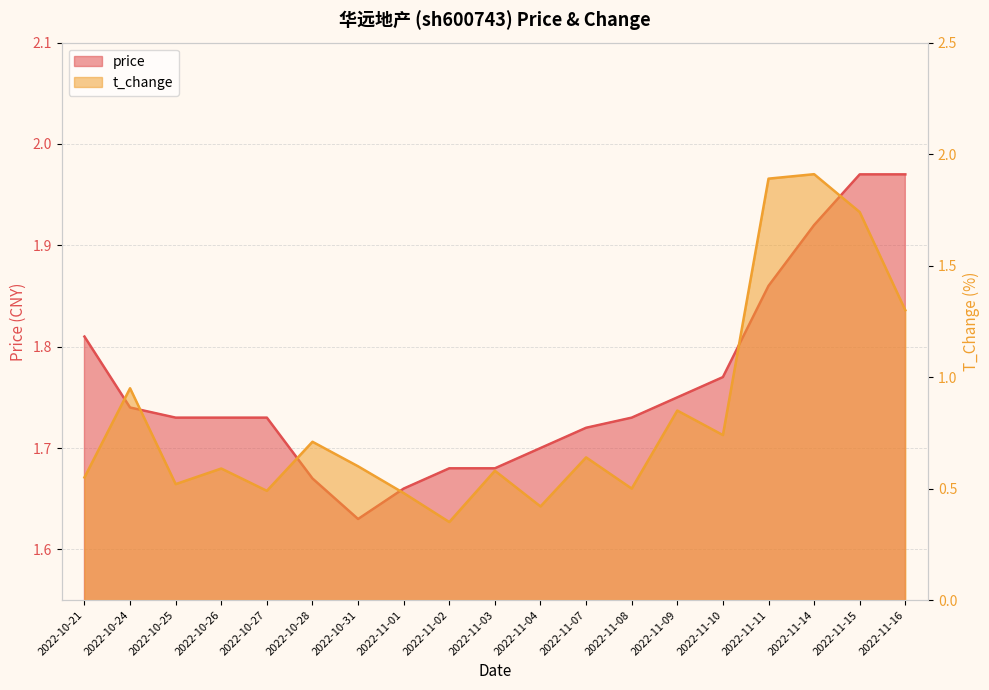

What is the difference between the maximum and second lowest values in the t_change series?

1.5